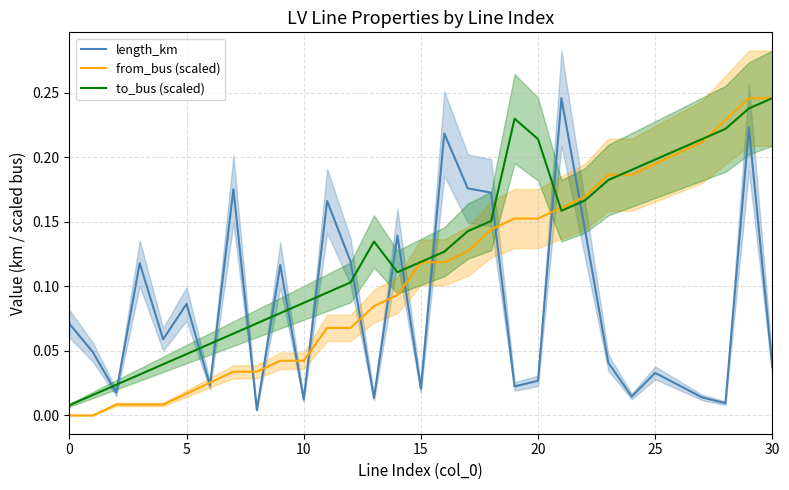

List the series in order of their overall mean, lowest first.

length_km, from_bus (scaled), to_bus (scaled)